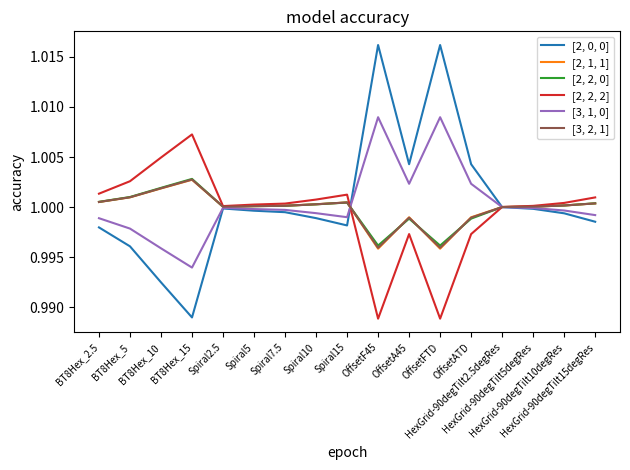

Which series has the largest range (max minus min)?

[2, 0, 0]